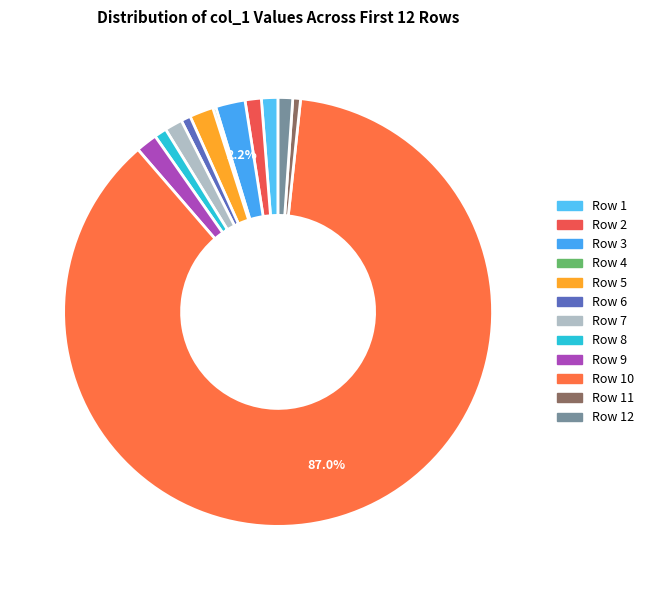

Count the number of slices in the pie.

12